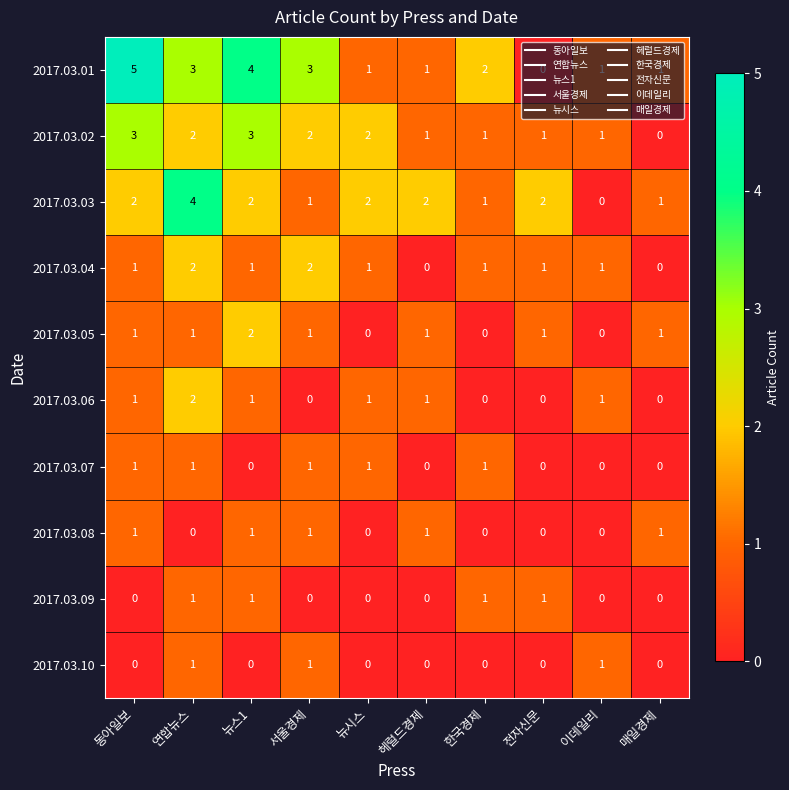

Count the 2017.03.02 values in the range 1 to 2.

7